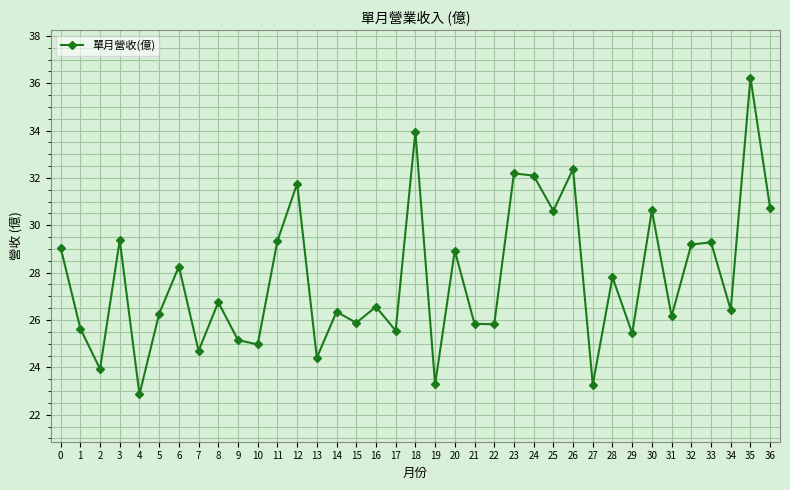

Is it true that the value at 8 is 26.8?

True